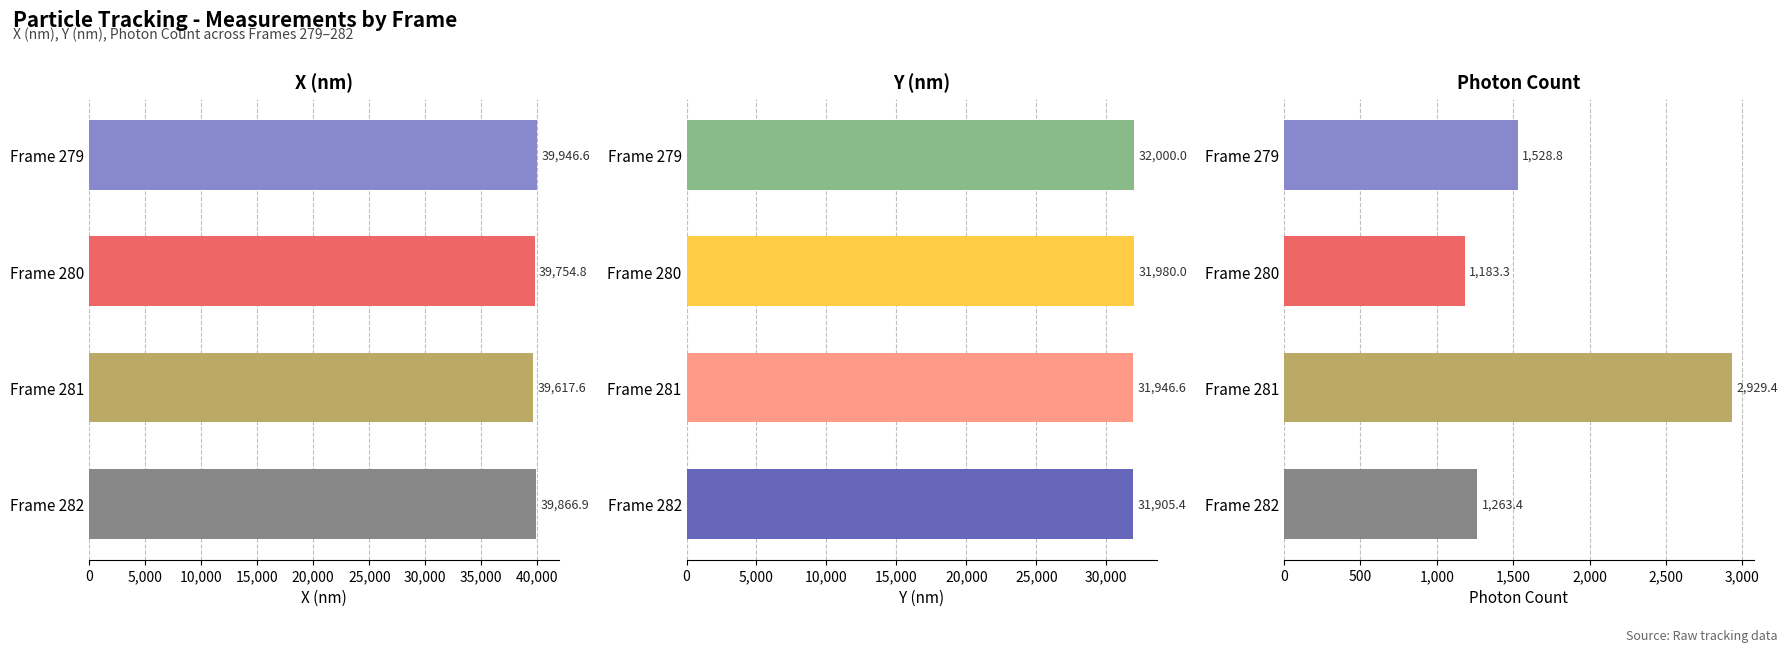

How many series are shown in this chart?

3